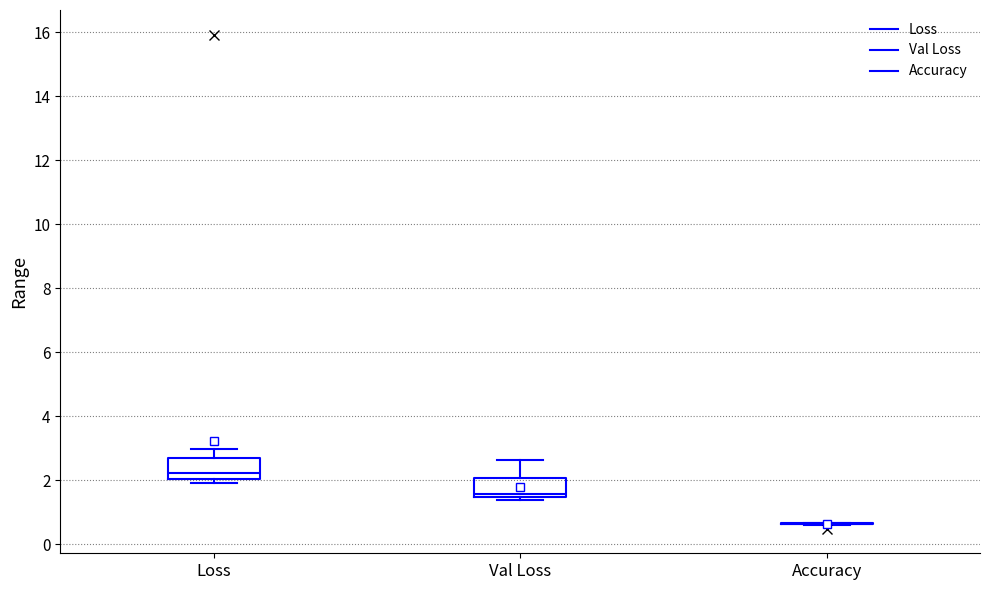

Reading left to right, read every box against the y-axis: the position of its median line, the range the box covers, and the ends of its whiskers. The values are not printed on the chart, so give them approximately, as read against the axis.

Loss: median 2.2, box 2.0 to 2.6, whiskers 2.0 (just below the box's lower edge) to 3.0
Val Loss: median 1.6, box 1.4 to 2.0, whiskers 1.4 (just below the box's lower edge) to 2.6
Accuracy: box collapsed to a line at 0.6, whiskers 0.6 to 0.6